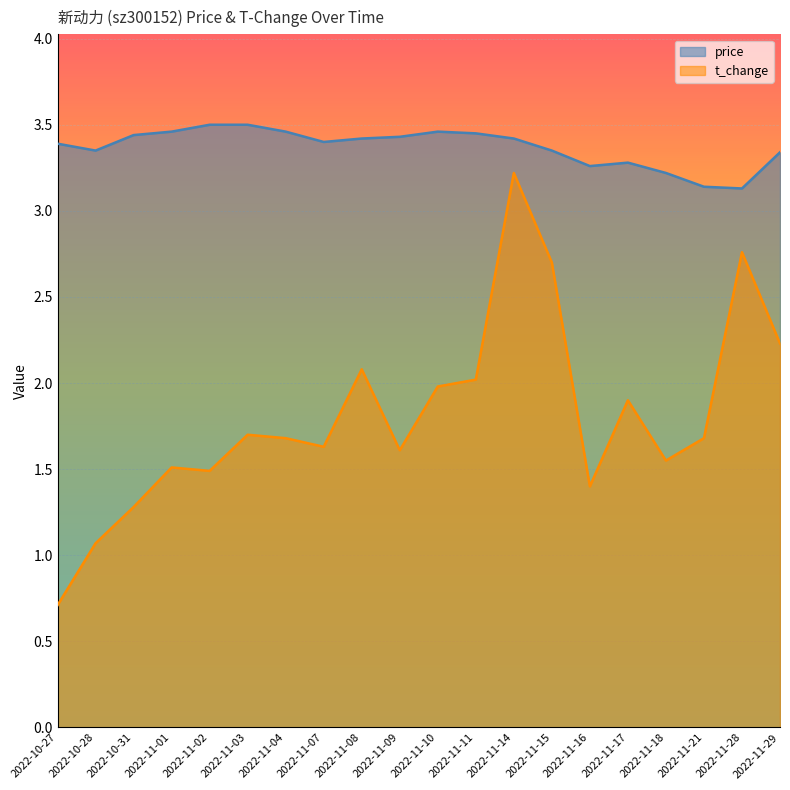

Which category has the lowest value in the t_change series?

2022-10-27